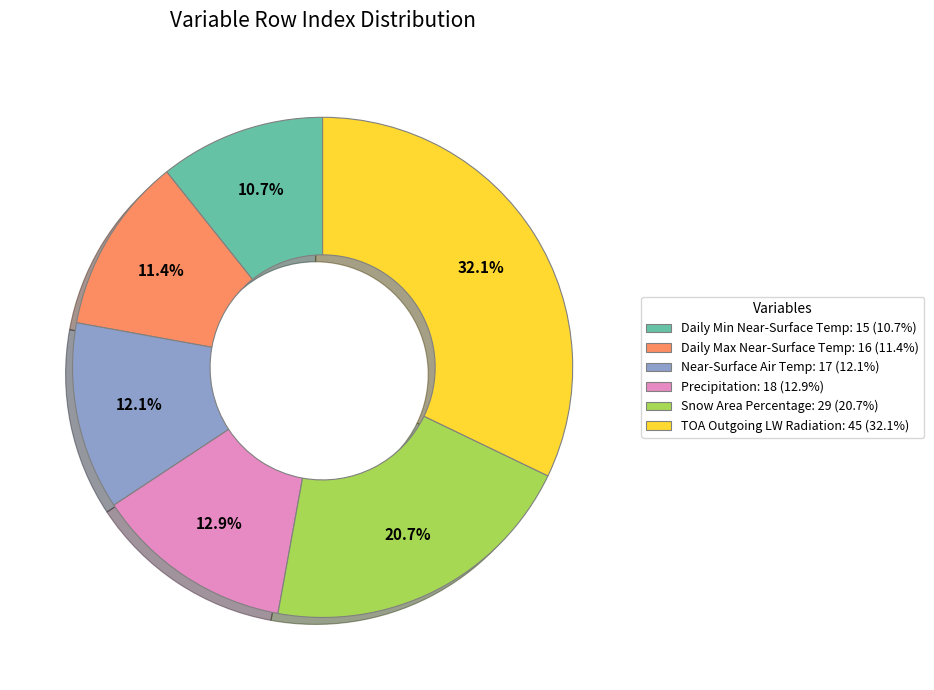

Rank the categories by value from lowest to highest.

Daily Min Near-Surface Temp: 15 (10.7%), Daily Max Near-Surface Temp: 16 (11.4%), Near-Surface Air Temp: 17 (12.1%), Precipitation: 18 (12.9%), Snow Area Percentage: 29 (20.7%), TOA Outgoing LW Radiation: 45 (32.1%)